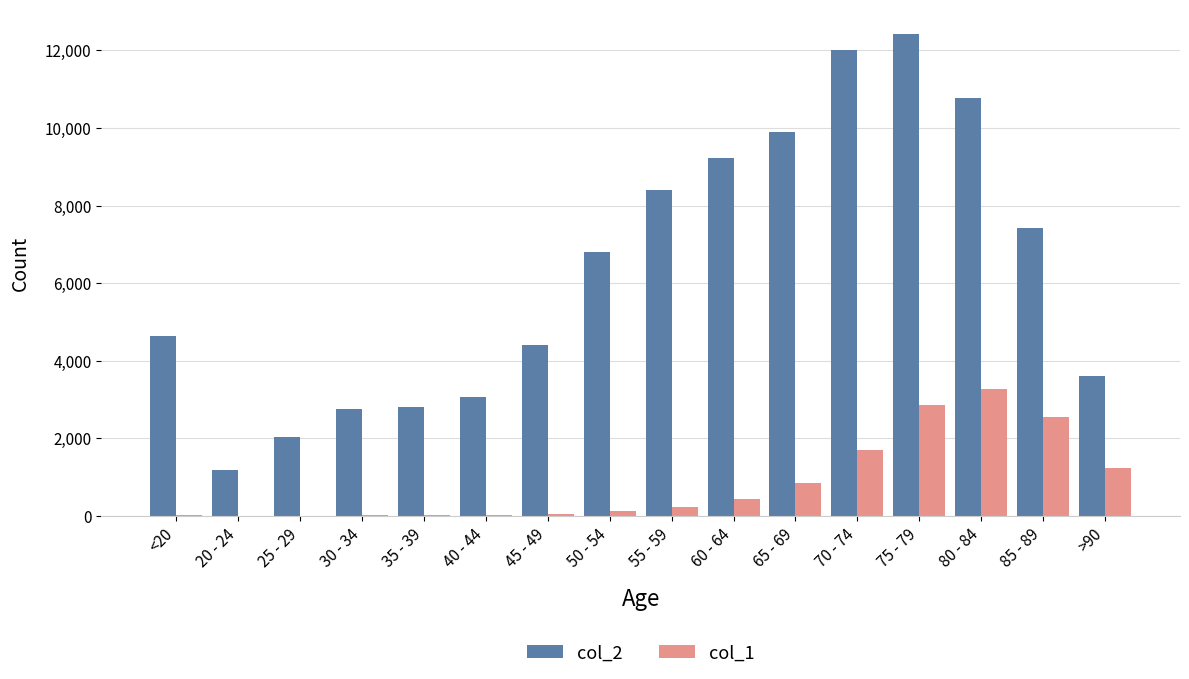

At which label does col_2 reach its peak?

75 - 79